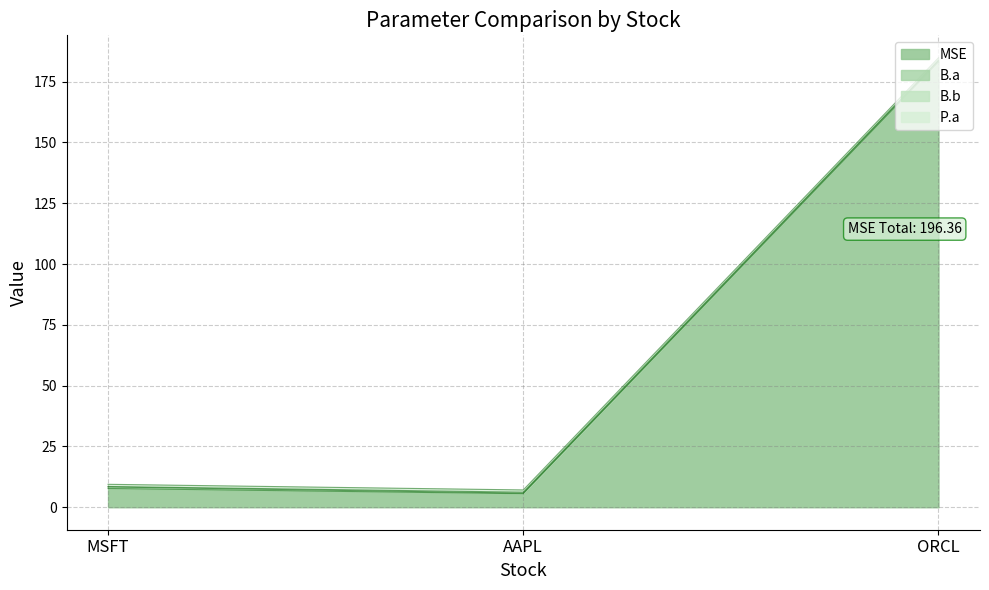

List the series in order of their peak value, lowest first.

B.b, B.a, P.a, MSE